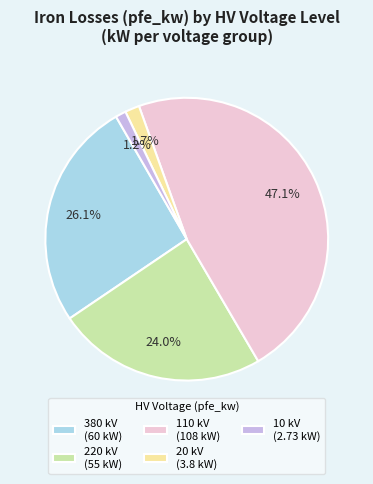

Is it true that 10 is 7% of the pie?

False